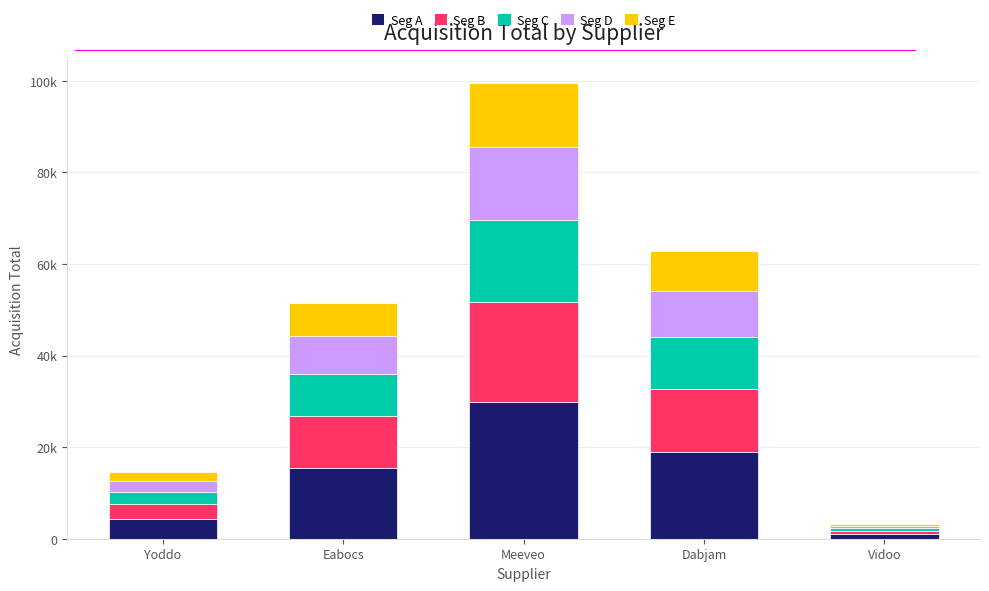

Does the chart contain any negative values?

No